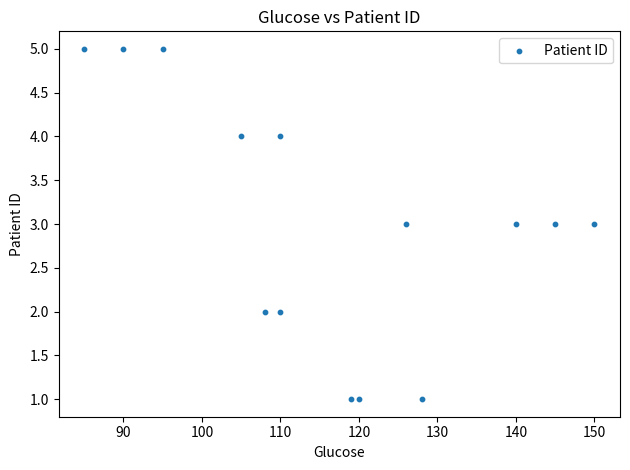

What is the range of X values (max minus min)?

65